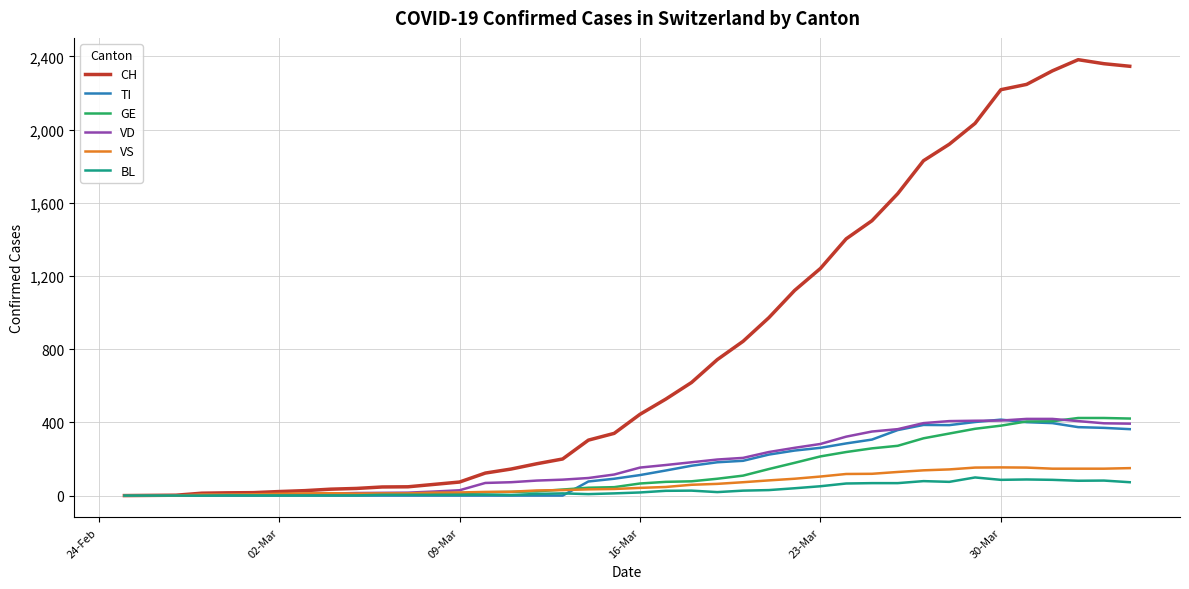

How many lines are shown in the chart?

6